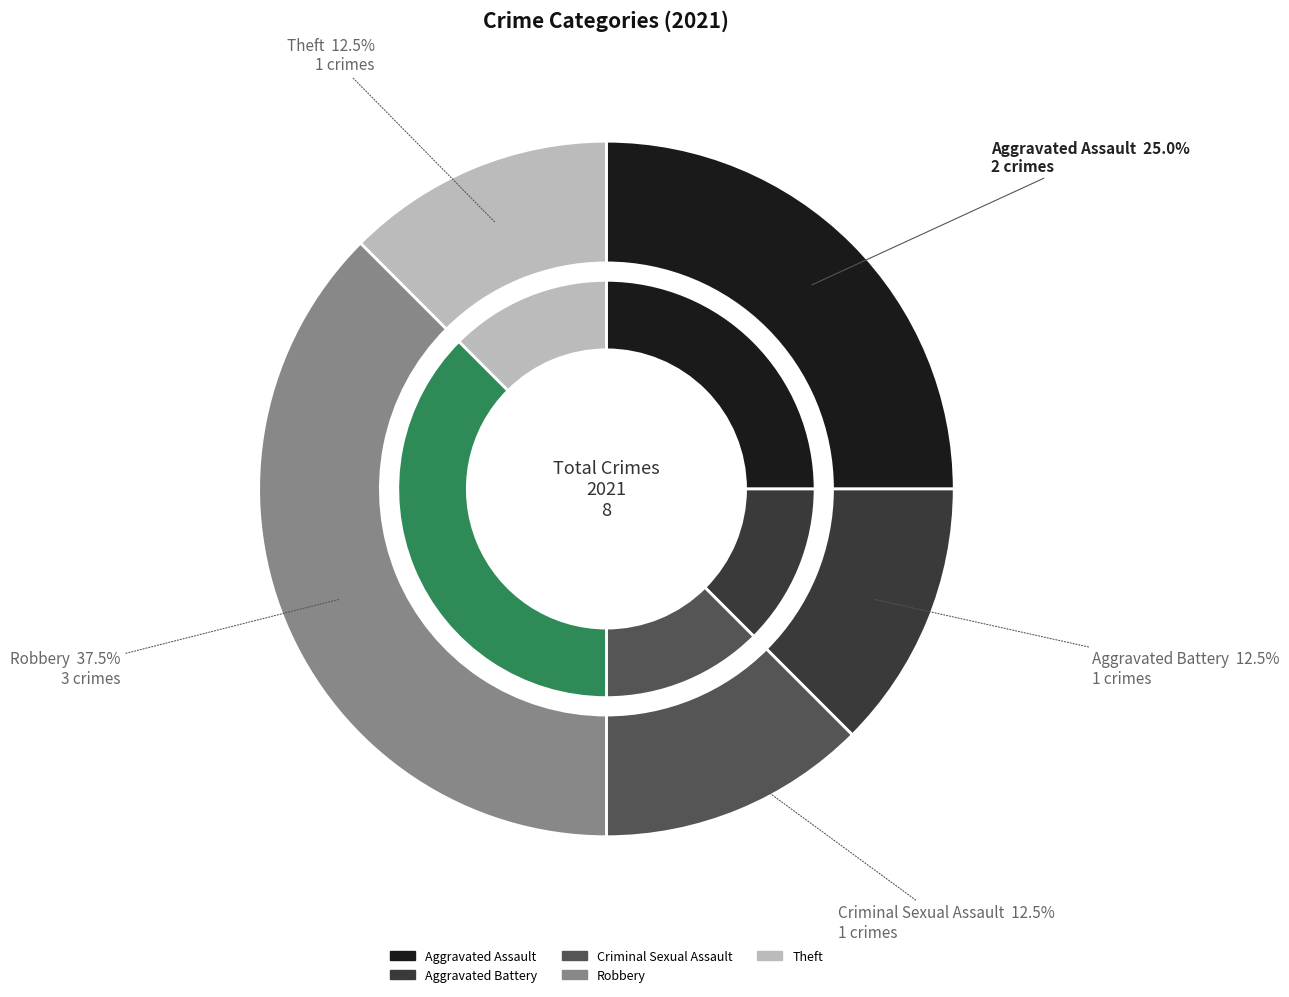

How many slices are in this pie chart?

5